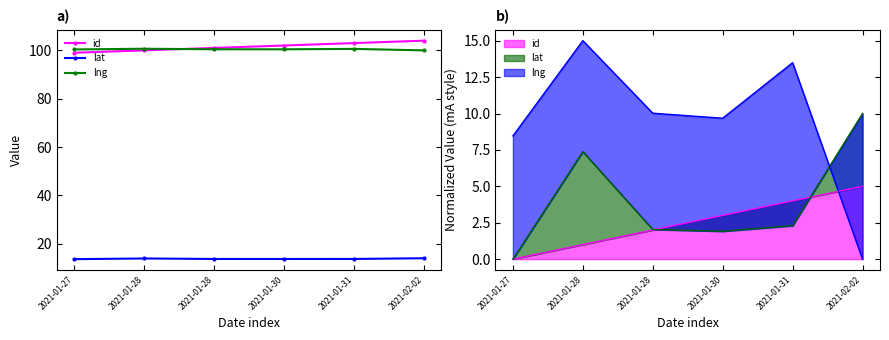

How many data points in lng are less than 100?

1